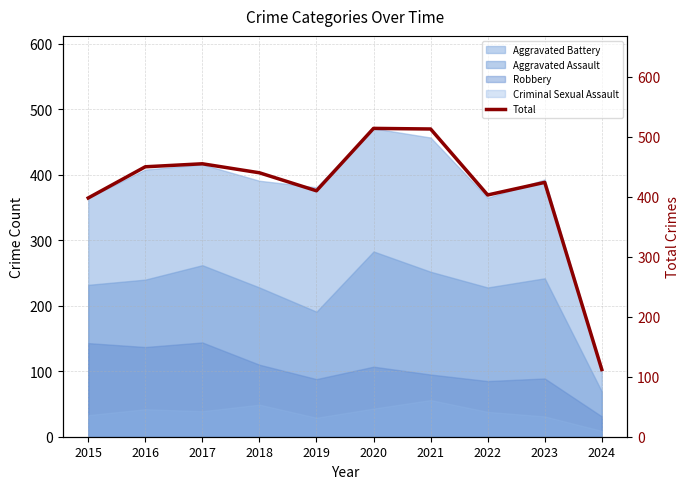

What is the change in value from 2020 to 2022?

-111